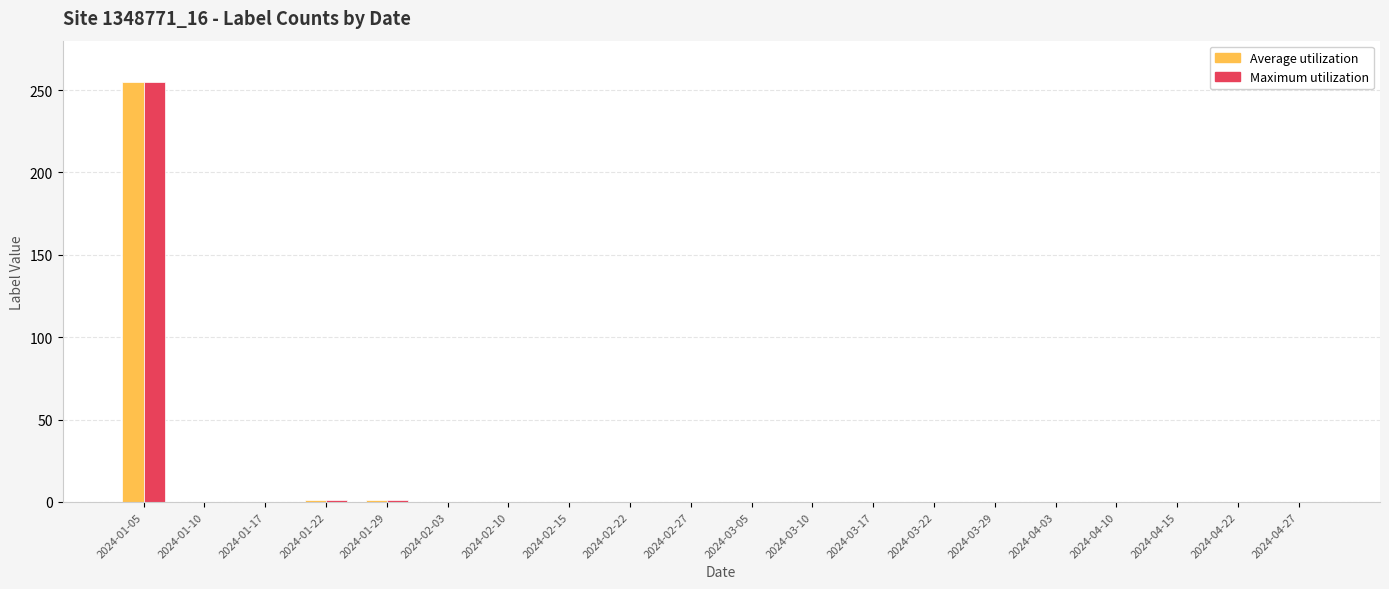

True or false: Maximum utilization has a value of 110 at 2024-03-22.

False